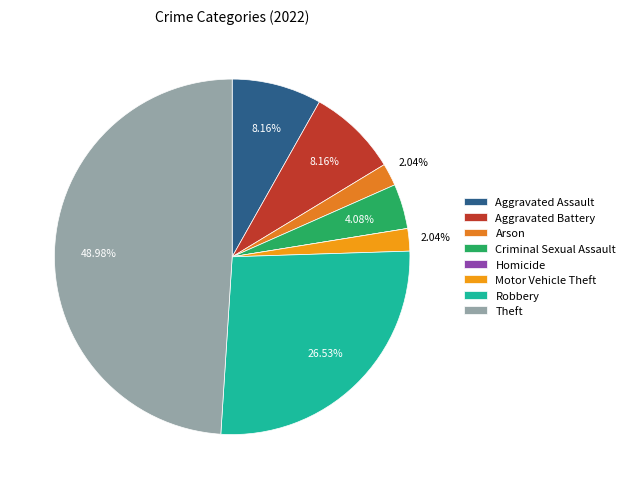

The Robbery slice represents 27% of the pie. True or false?

True